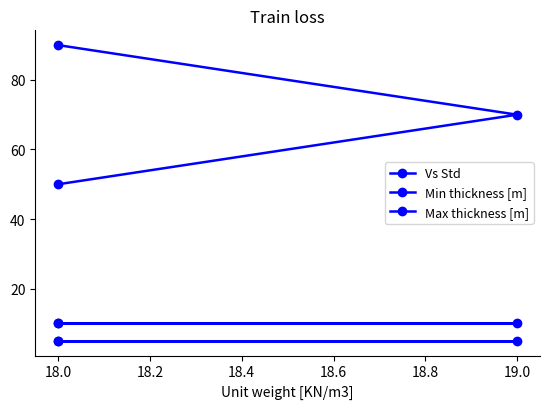

Which series changed the most between 19.0 and 18.0?

Vs Std